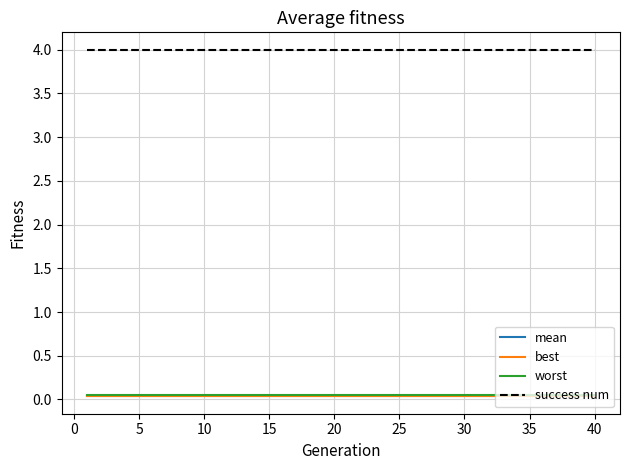

True or false: success num and mean intersect in this chart.

False